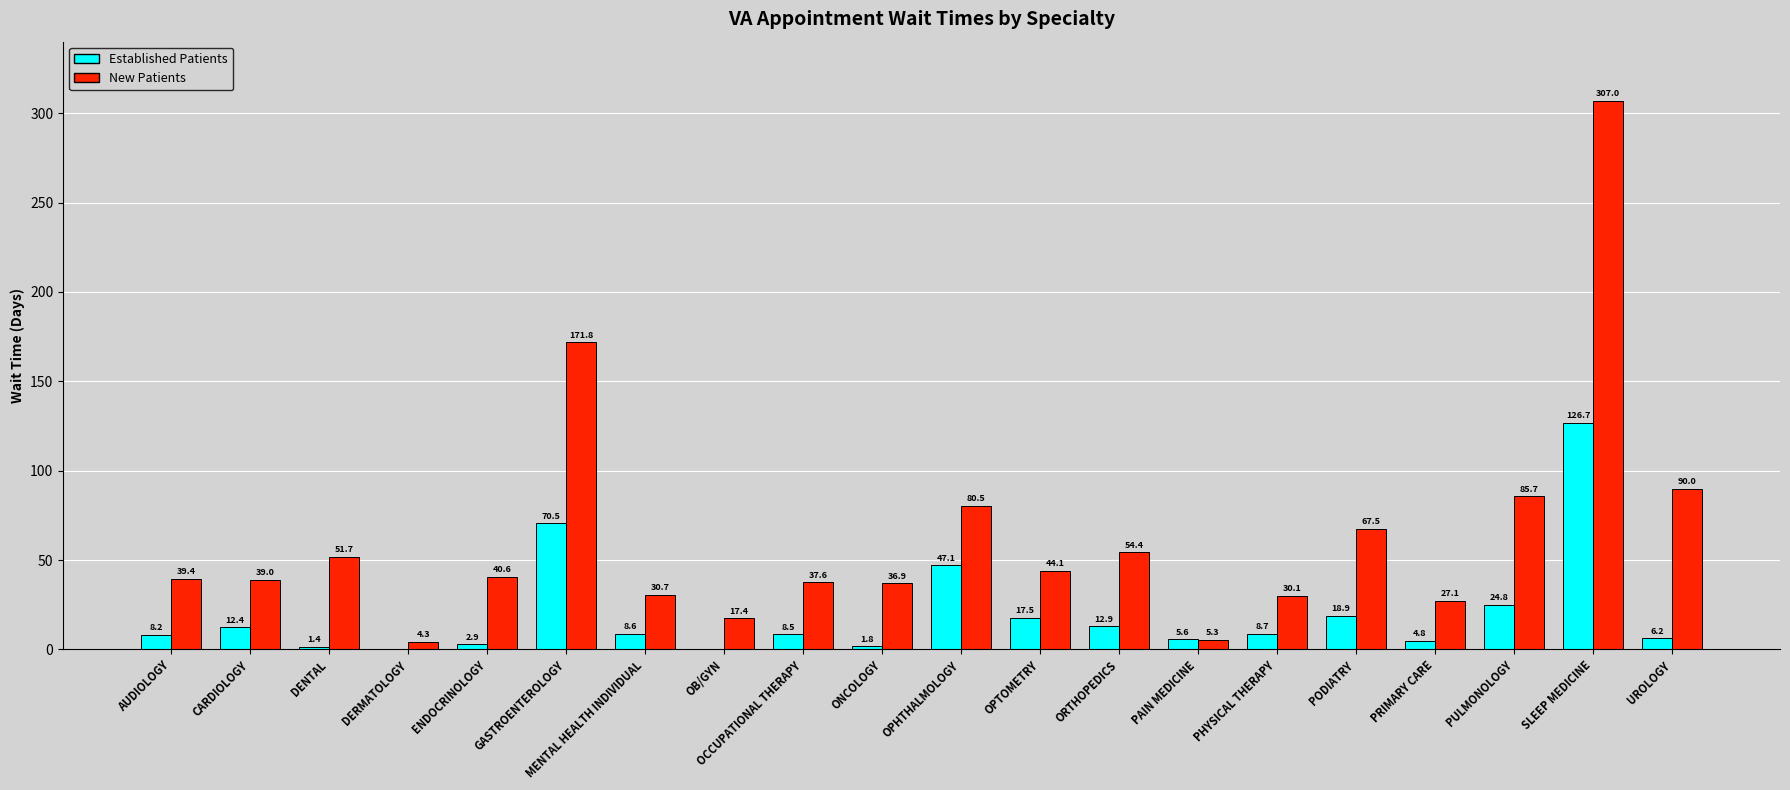

How many categories are shown in the chart?

20